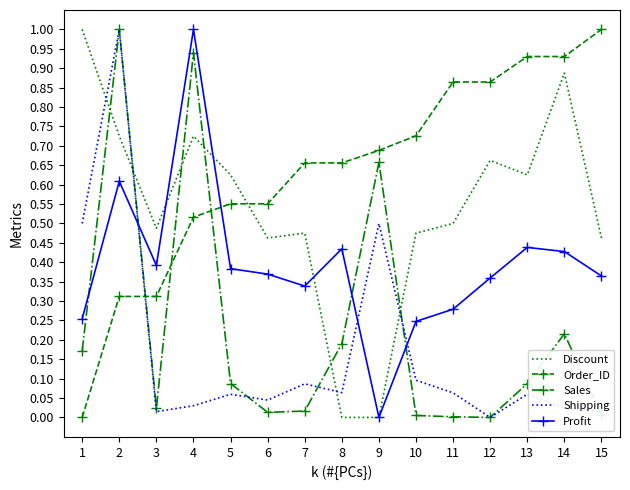

How many times do Discount and Sales cross each other?

6